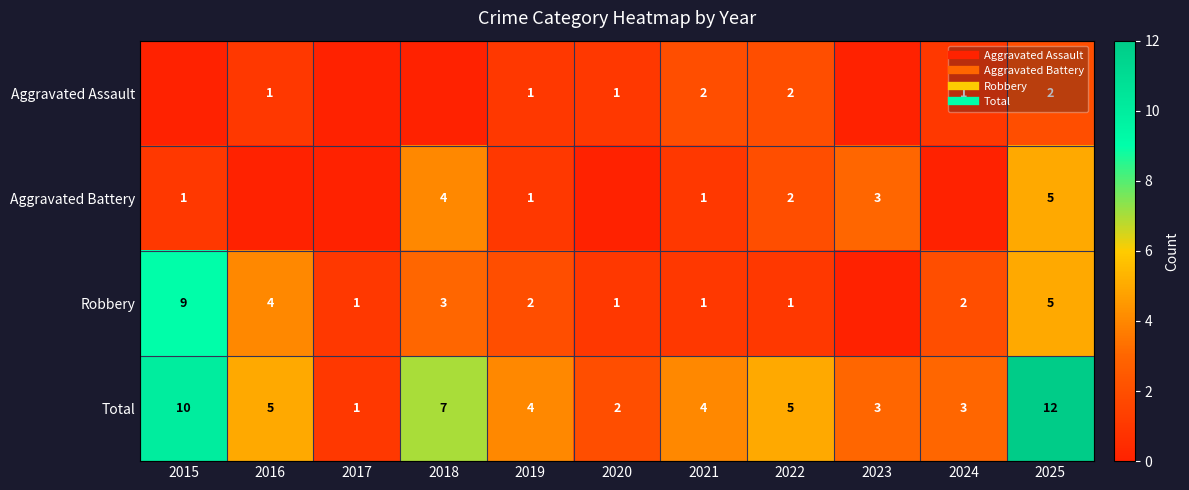

Rank the series by their average value, from lowest to highest.

Aggravated Assault, Aggravated Battery, Robbery, Total